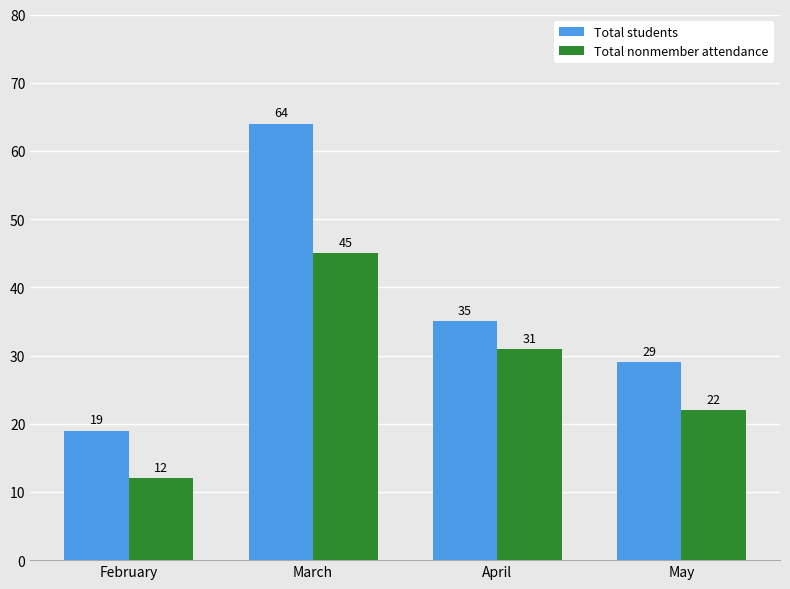

Are the bars grouped side by side (vs. stacked)?

Yes